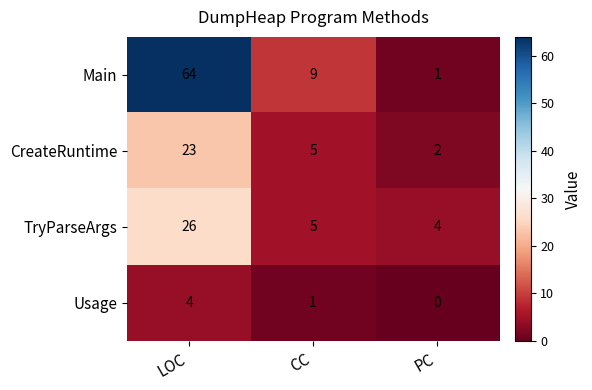

What is the difference between the maximum and minimum values in the Usage series?

4